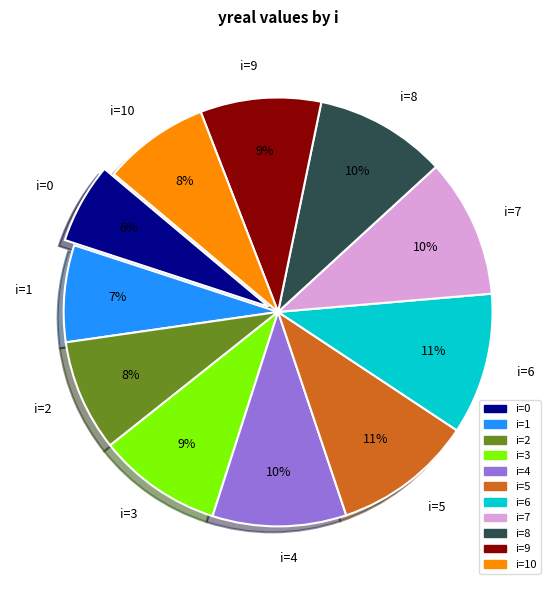

Is there a majority slice in this chart?

No